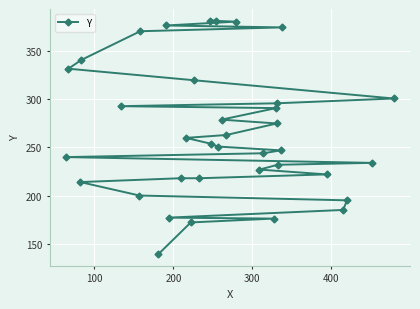

How many data points are less than 254?

18